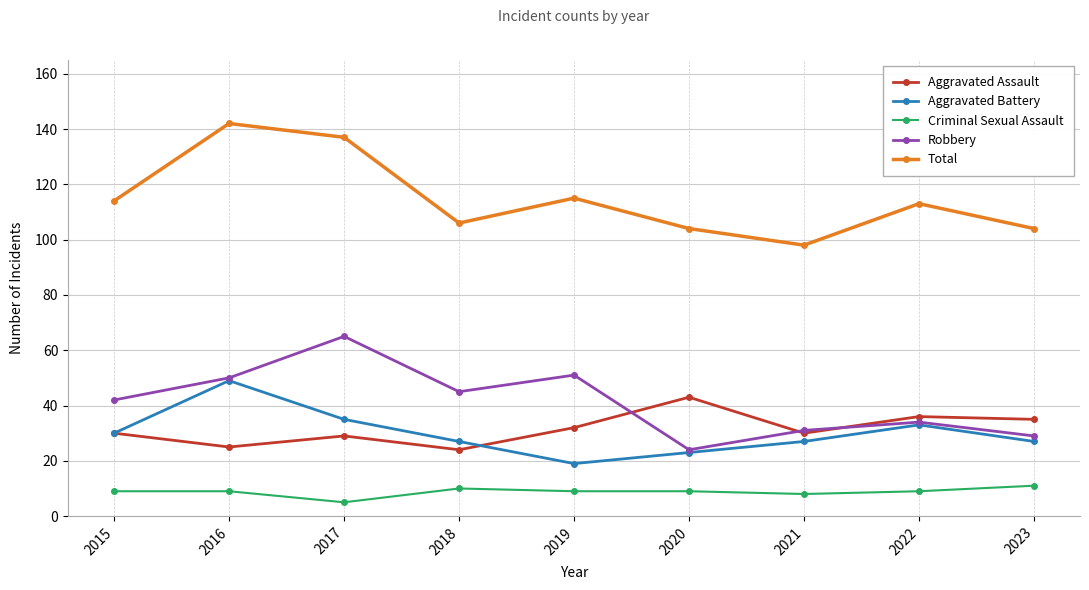

True or false: Aggravated Assault has more than 0 points higher than both neighbors.

True